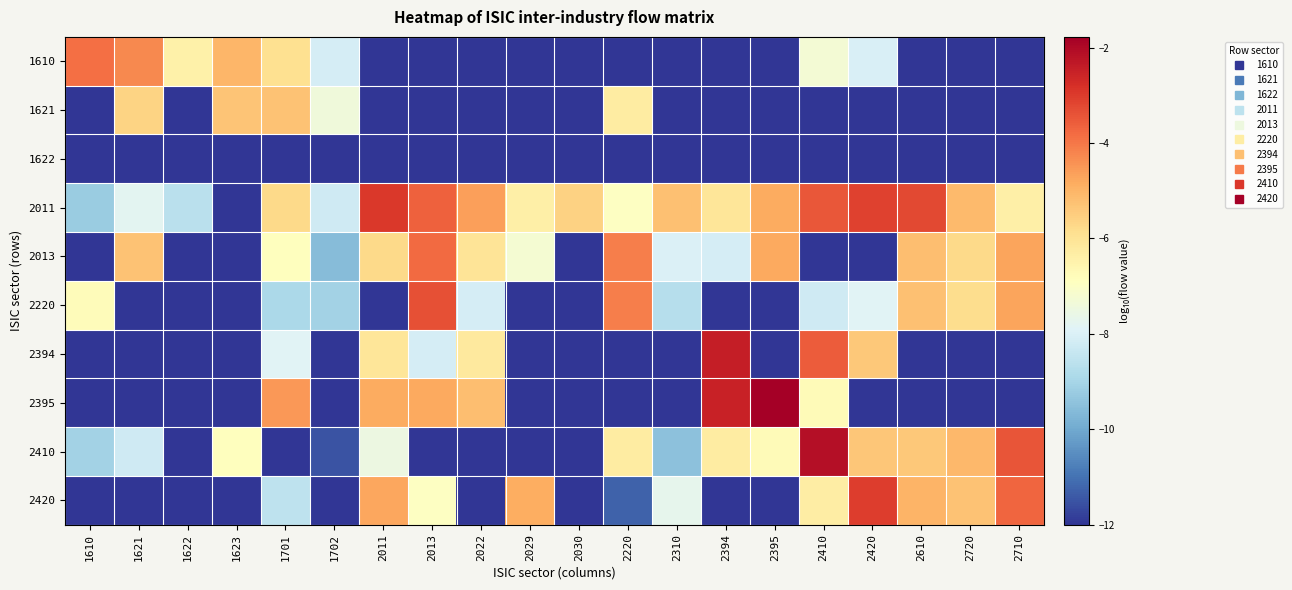

List the series in order of their peak value, highest first.

2395, 2410, 2394, 2011, 2420, 2220, 2013, 1610, 1621, 1622